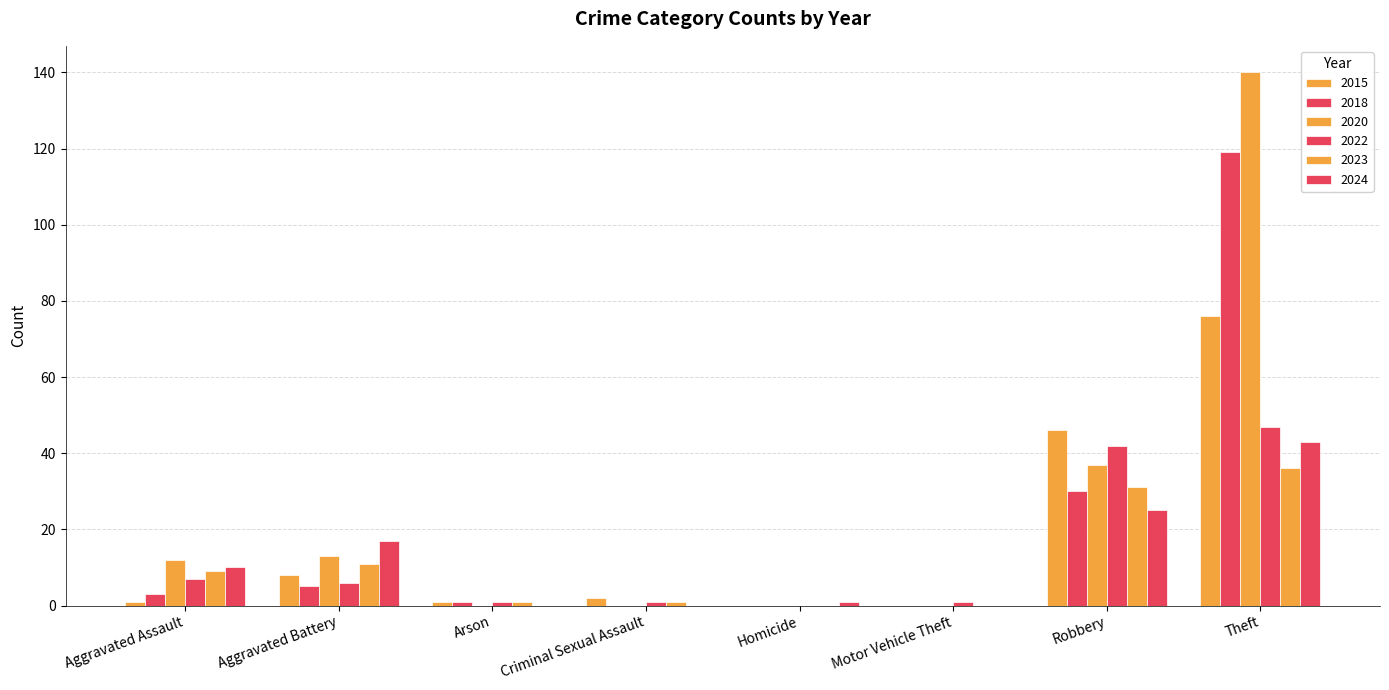

List the labels in order of 2015 value, smallest first.

Homicide, Motor Vehicle Theft, Aggravated Assault, Arson, Criminal Sexual Assault, Aggravated Battery, Robbery, Theft